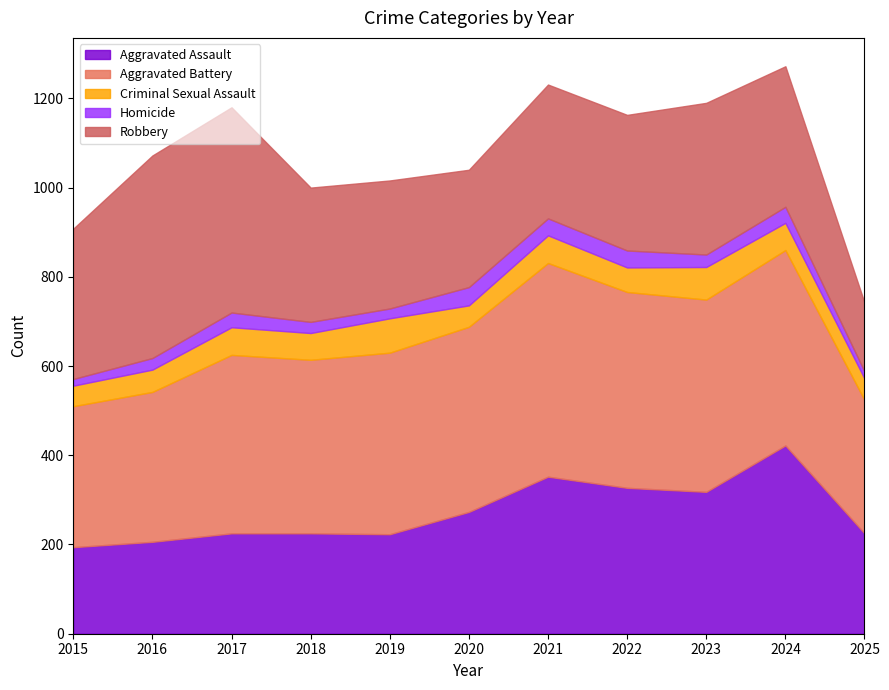

Count the number of data series in this chart.

5